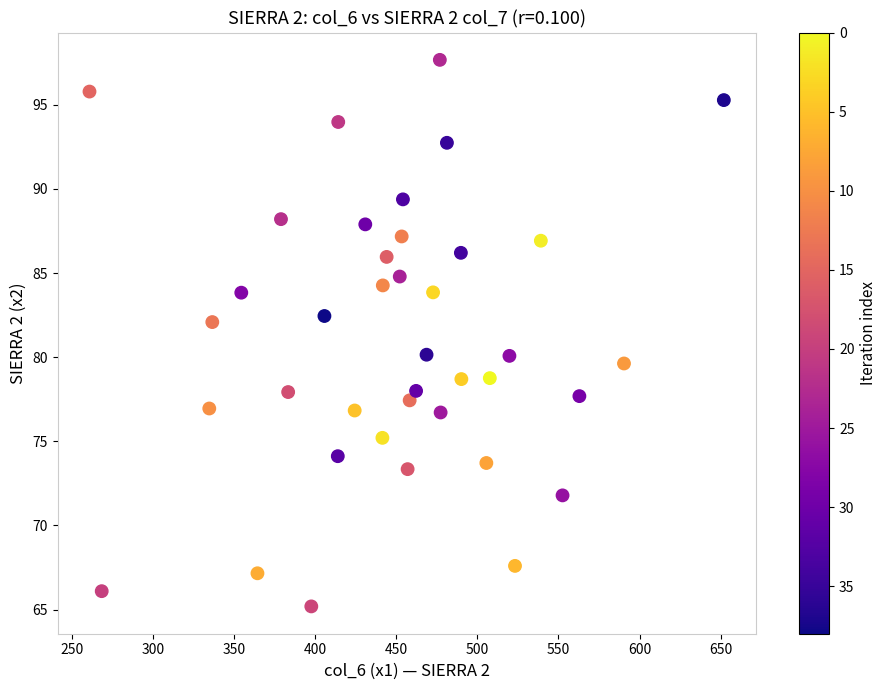

What is the range of Y values (max minus min)?

32.5